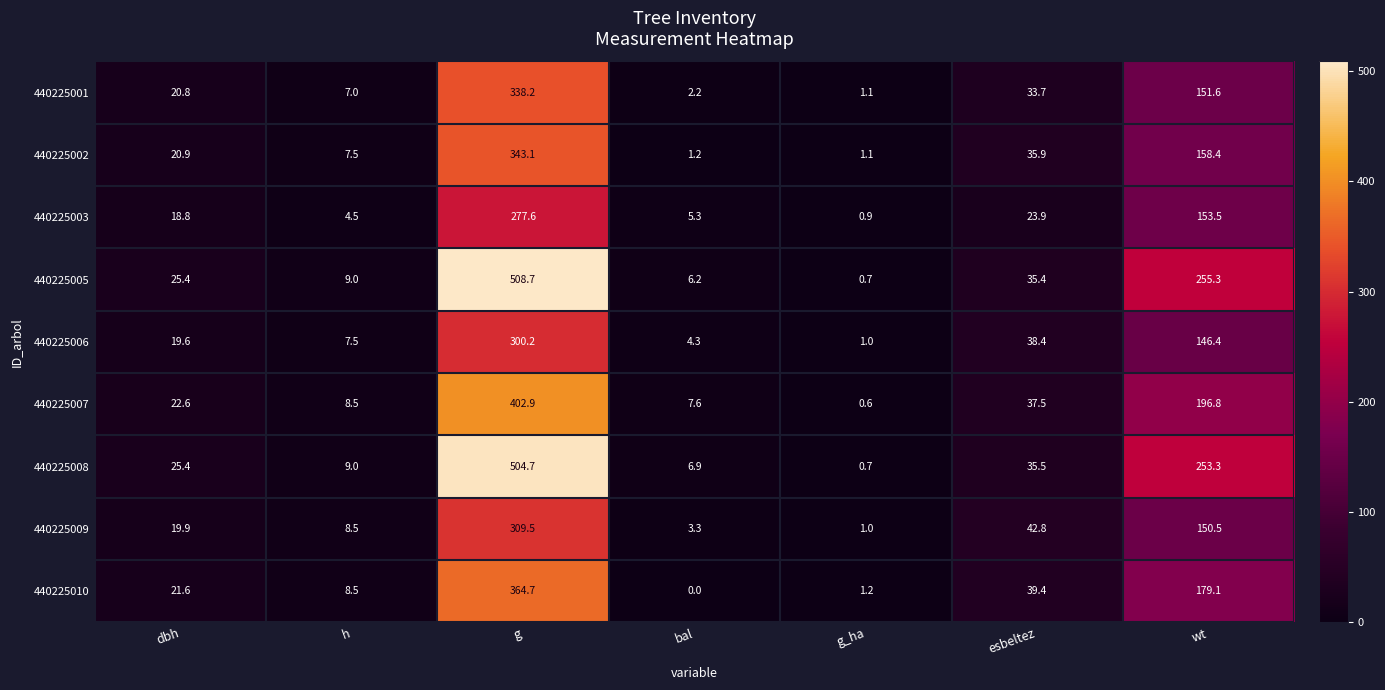

At how many categories does at least one series exceed 185?

2